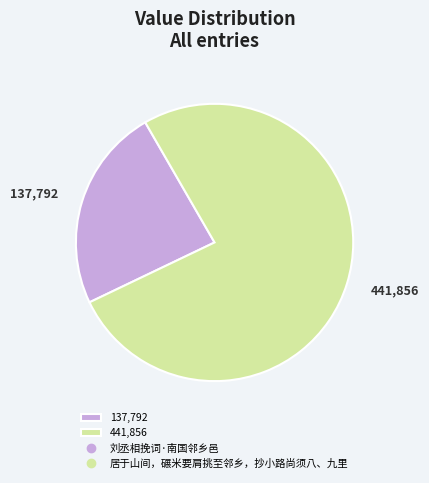

The 137,792 slice represents 24% of the pie. True or false?

True